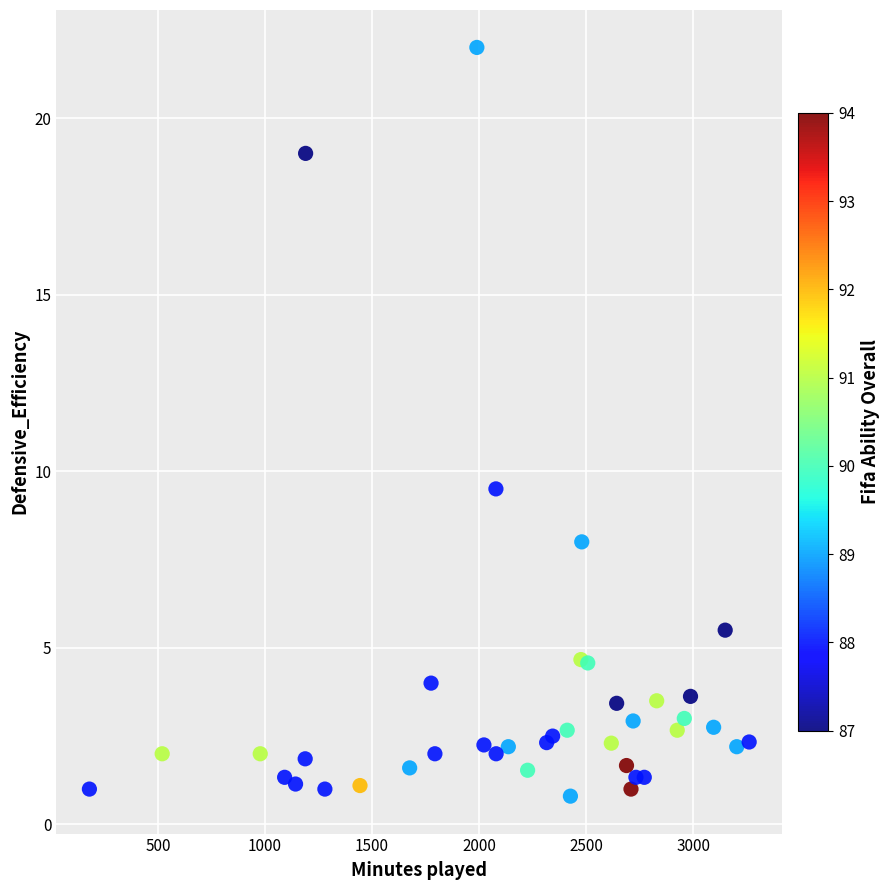

What Y value in the scatter plot is closest to 11?

9.5